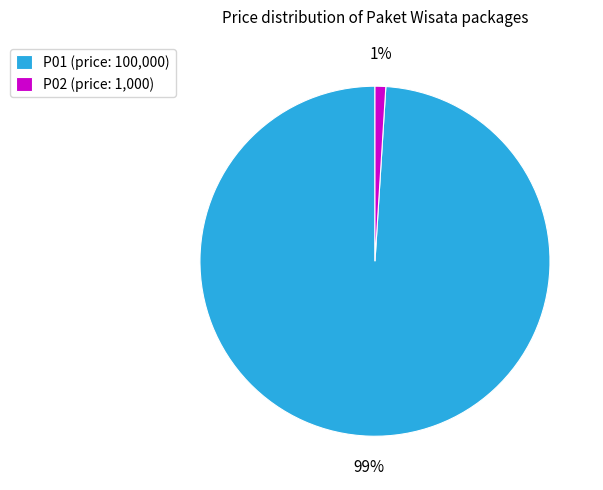

Rank the categories by value from lowest to highest.

P02, P01